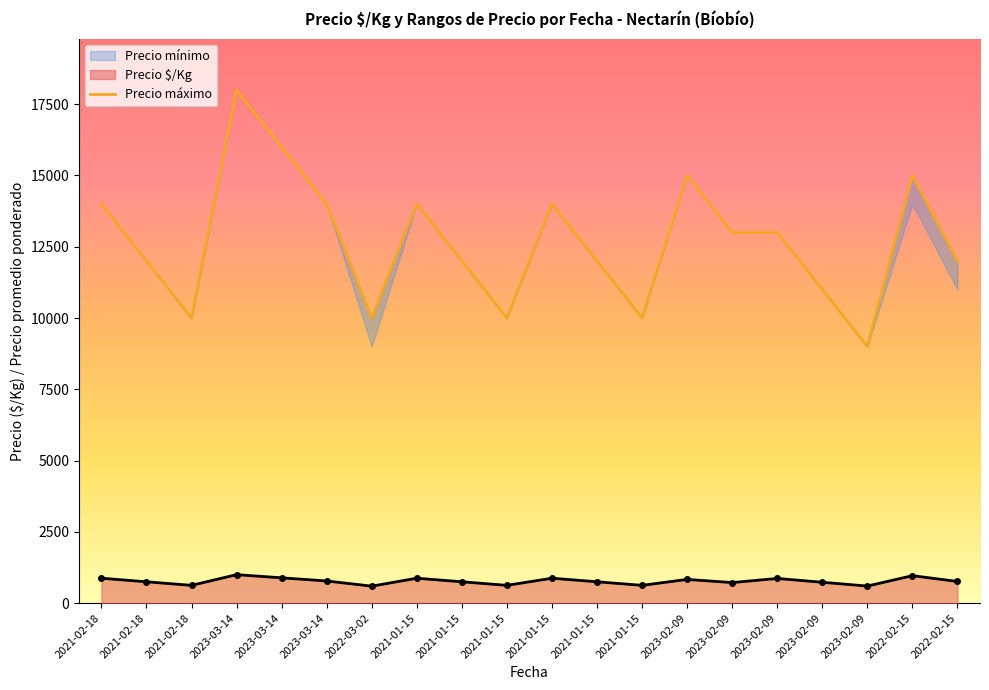

The Precio mínimo series shows 14000 at 2021-01-15. True or false?

True